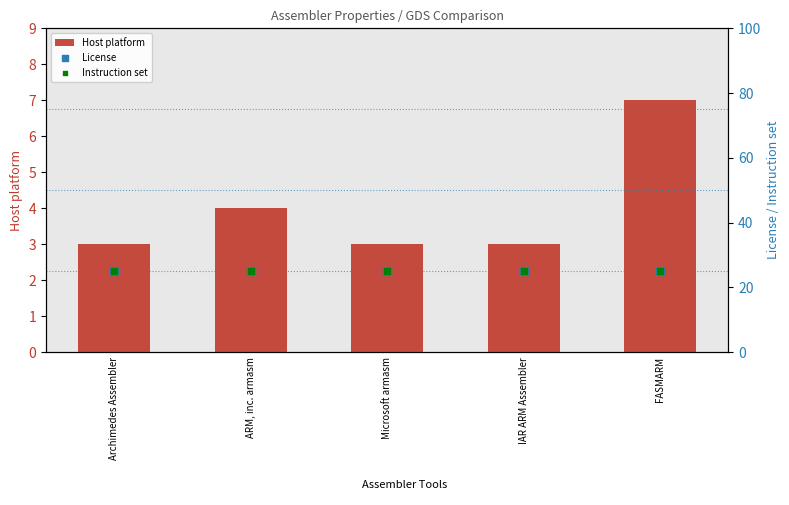

Which series contains the lowest Y value?

Host platform